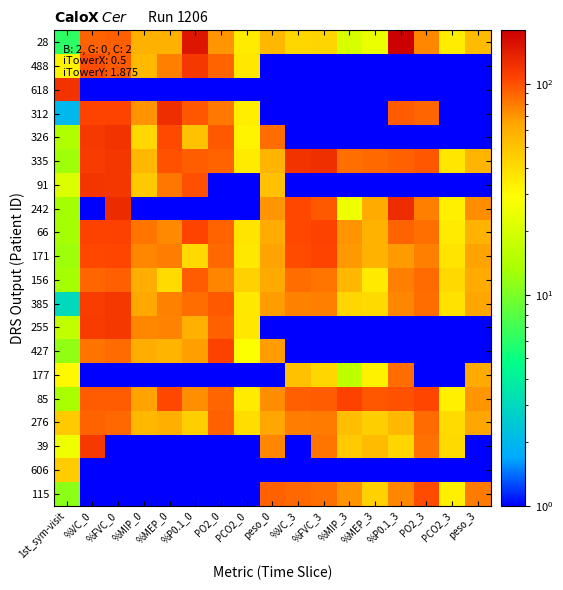

How many distinct data groups are displayed?

20